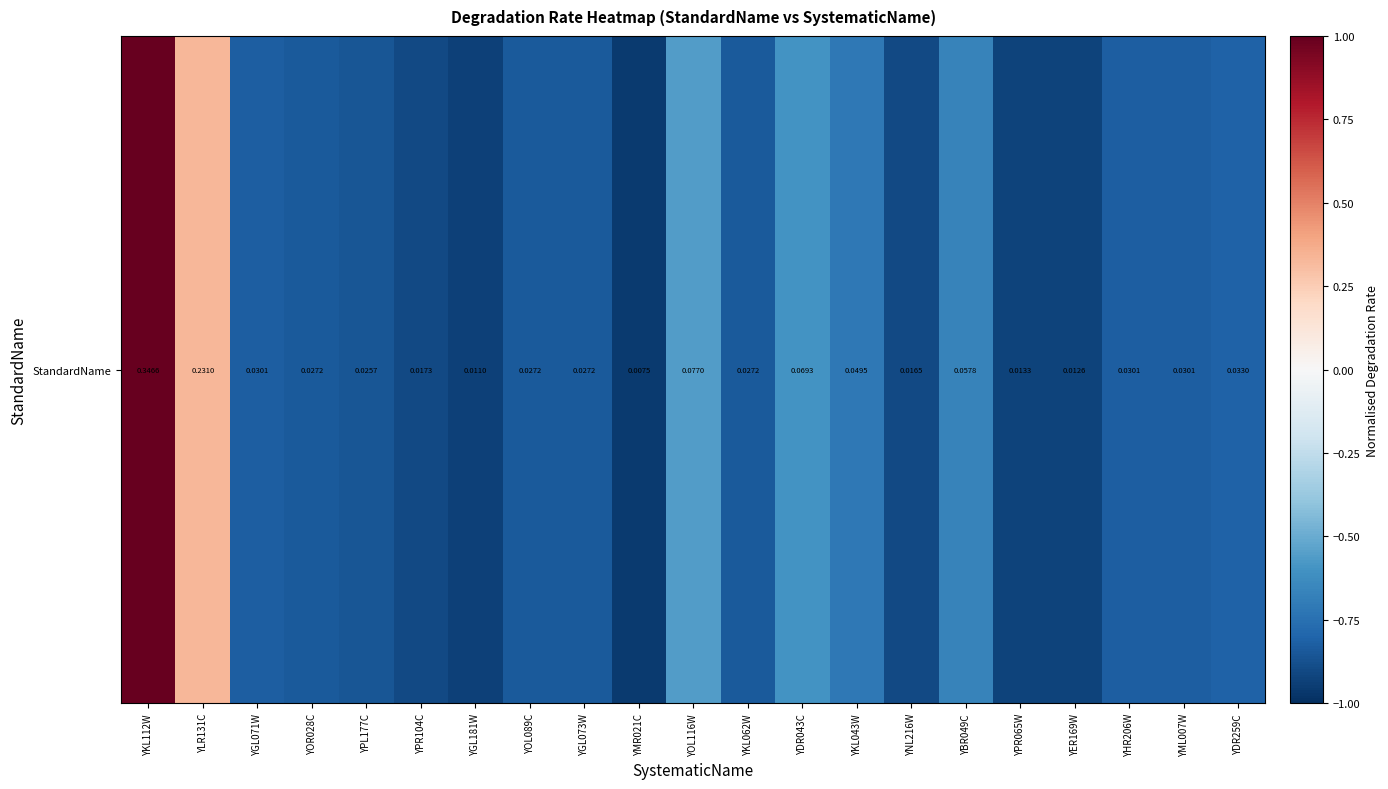

List the labels in order of value, smallest first.

YMR021C, YGL181W, YER169W, YPR065W, YNL216W, YPR104C, YPL177C, YOR028C, YOL089C, YGL073W, YKL062W, YGL071W, YHR206W, YML007W, YDR259C, YKL043W, YBR049C, YDR043C, YOL116W, YLR131C, YKL112W